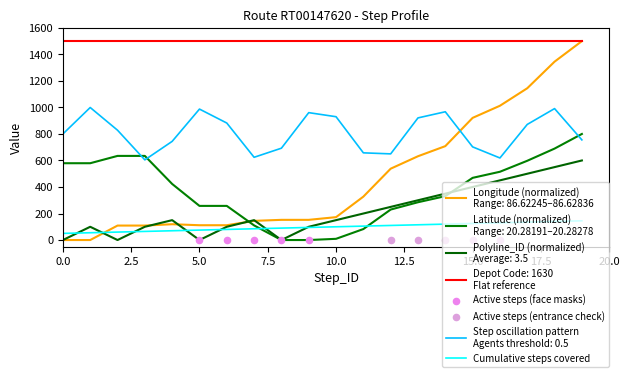

Which series reaches the maximum Y coordinate?

Longitude